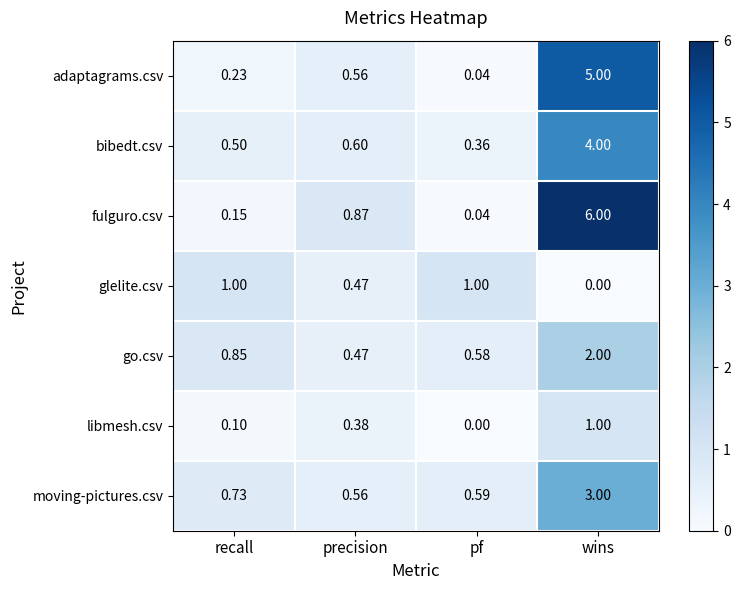

Between precision and wins, which series saw the biggest shift?

fulguro.csv